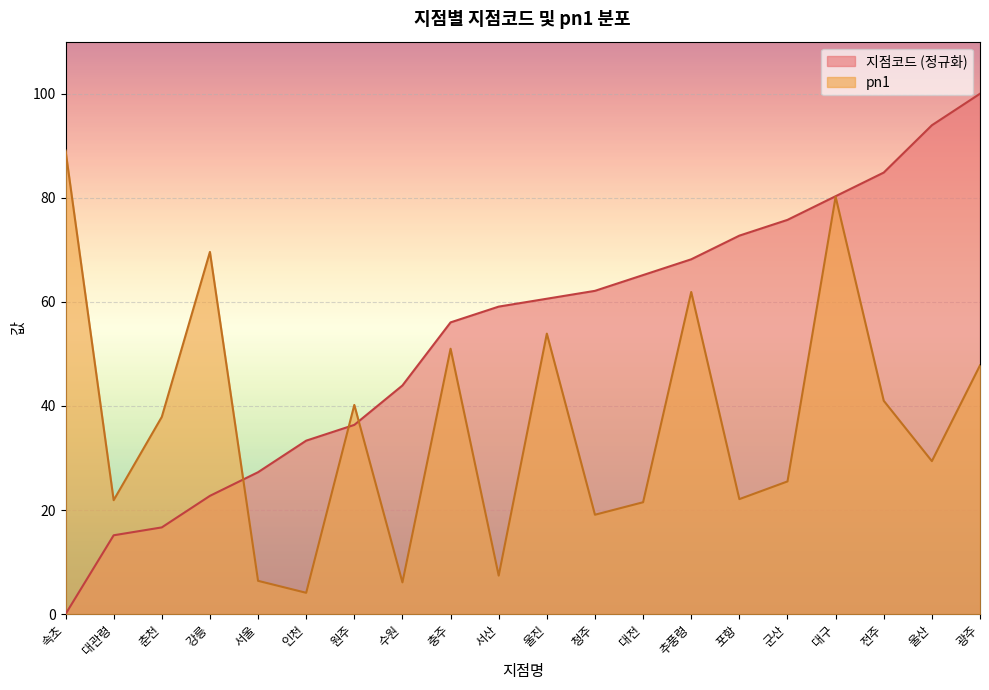

Is it true that 지점코드 equals 62.0 at 수원?

False